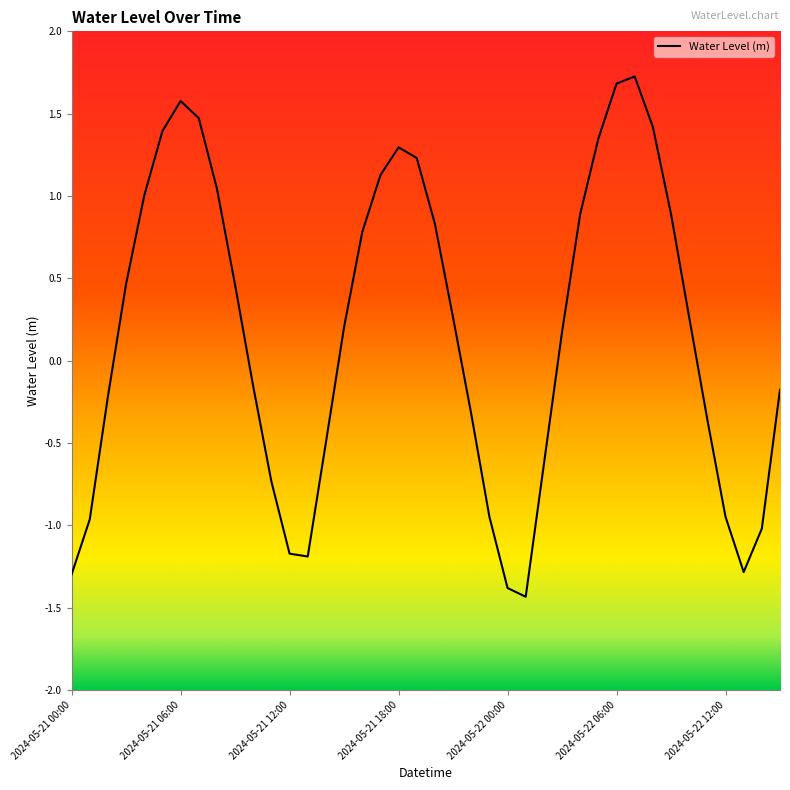

Does the chart display data point markers on the line(s)?

No